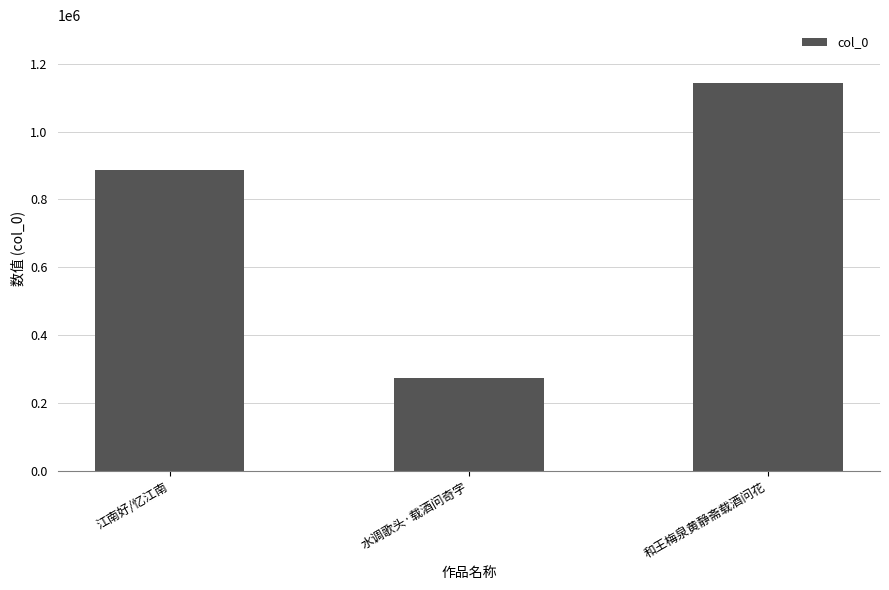

How many values are between 272573 and 1142368?

3